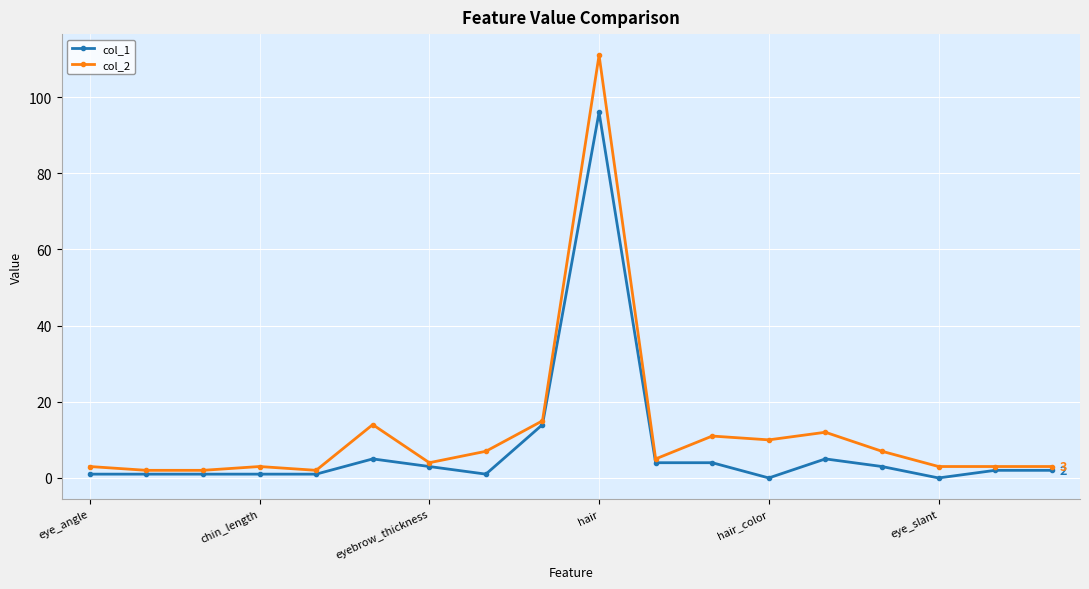

True or false: col_1 has more than 2 points higher than both neighbors.

True